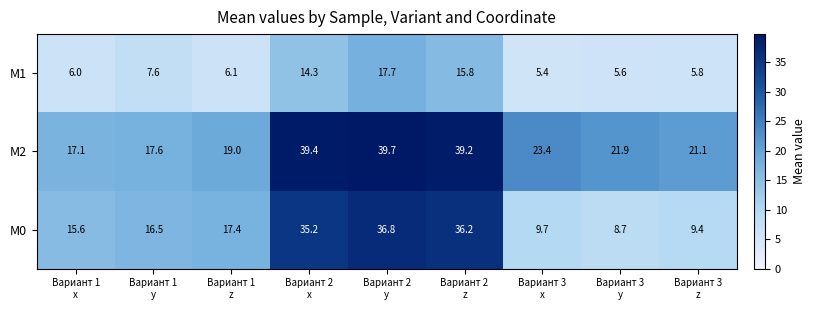

What is the sum of all М0 values?

185.5